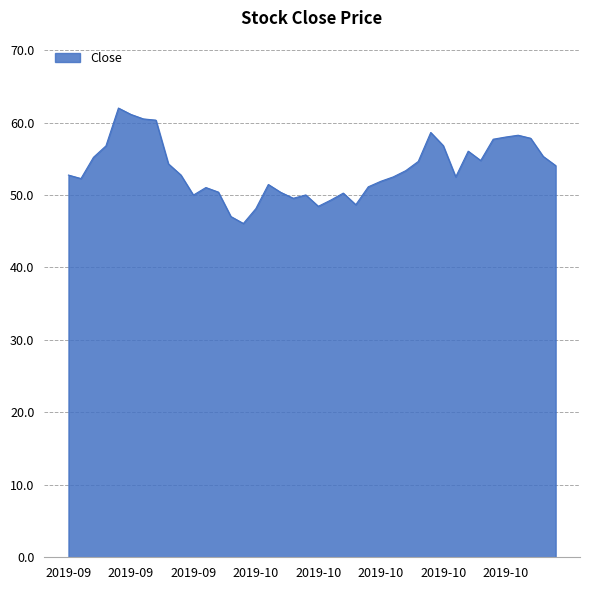

What is the difference between the maximum and minimum values?

15.9